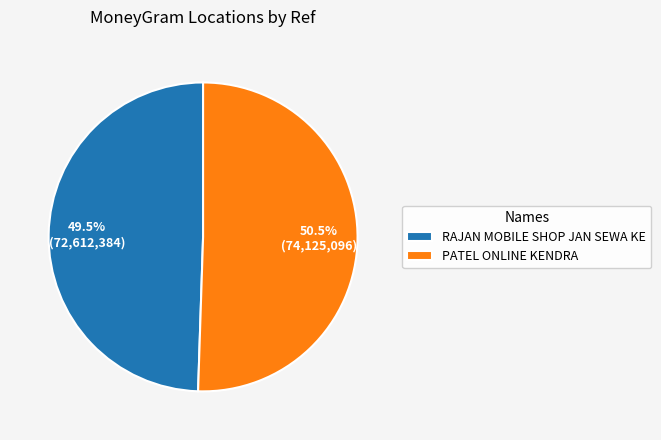

What is the ratio of the value at PATEL ONLINE KENDRA to the value at RAJAN MOBILE SHOP JAN SEWA KE?

1.0